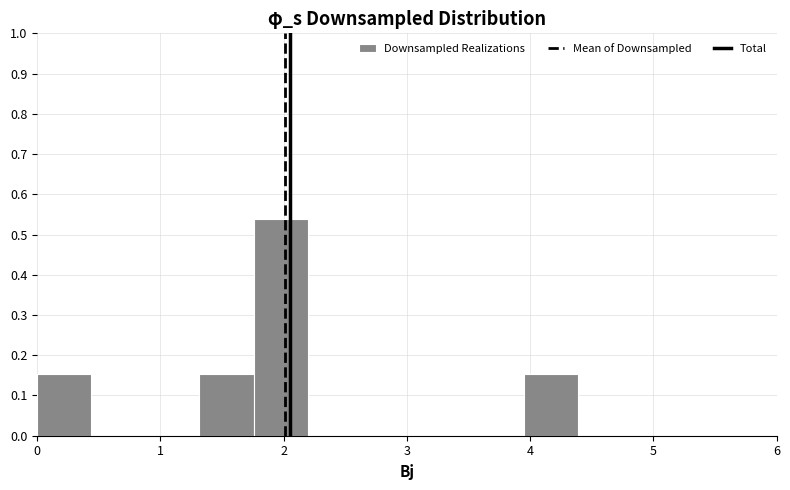

Reading left to right, transcribe this chart: for each bar, give the range it covers on the x-axis and its height. Neither the bar edges nor the heights are printed on the chart, so give them approximately, as read against the axes.

0.0 to 0.4: 0.15
0.4 to 0.9: 0
0.9 to 1.3: 0
1.3 to 1.8: 0.15
1.8 to 2.2: 0.54
2.2 to 2.6: 0
2.6 to 3.1: 0
3.1 to 3.5: 0
3.5 to 4.0: 0
4.0 to 4.4: 0.15